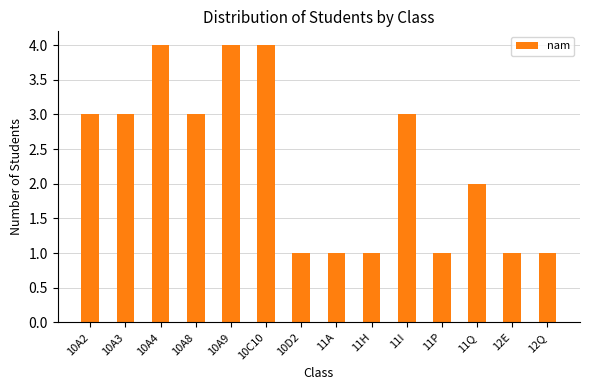

How many series are shown in this chart?

1